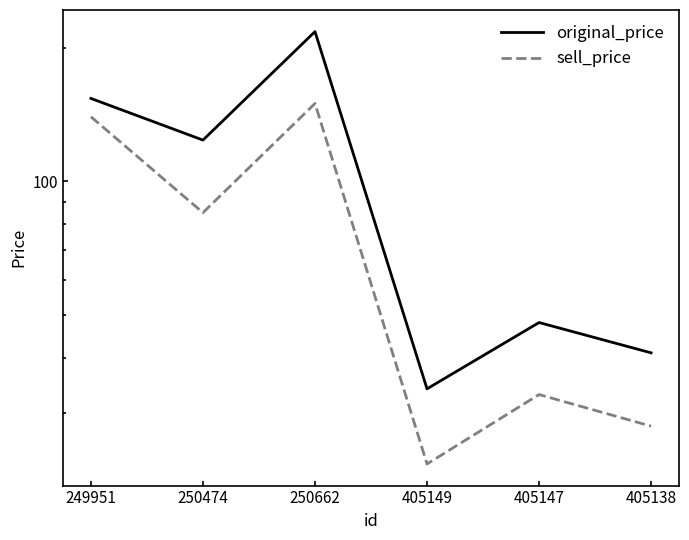

Rank the series at 249951 from highest to lowest value.

original_price, sell_price